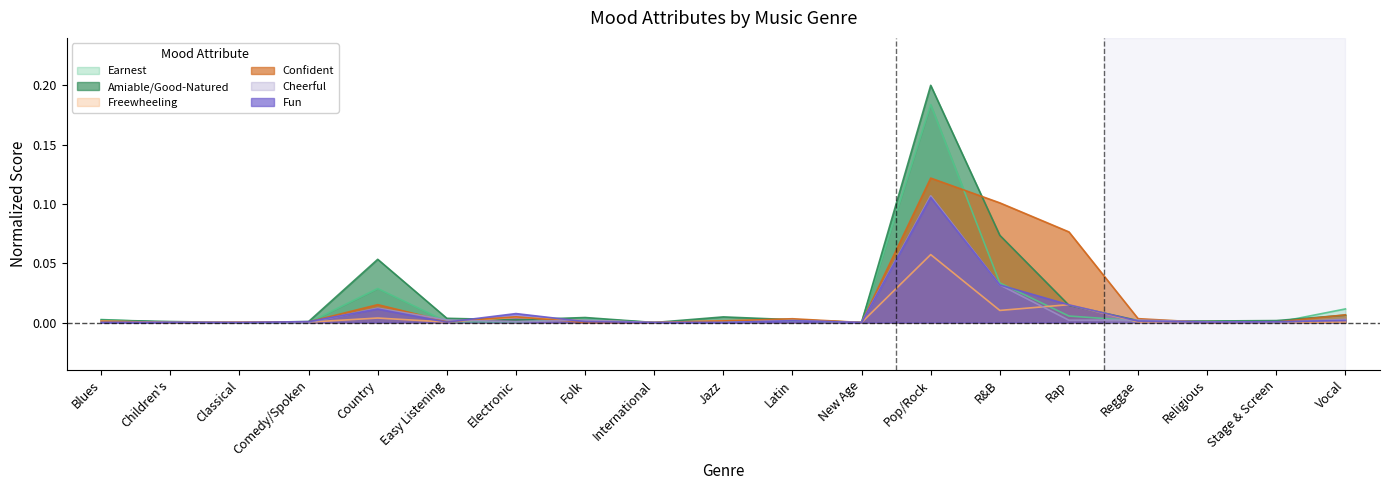

Which series ends up on top after the final intersection of Cheerful and Amiable/Good-Natured?

Amiable/Good-Natured